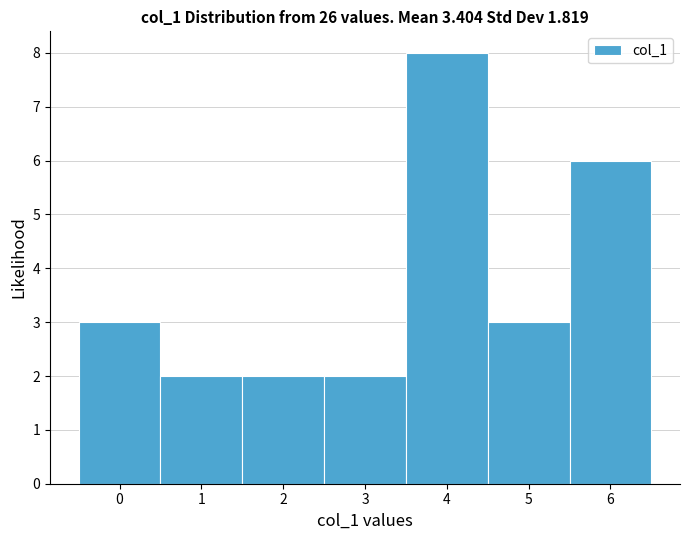

Reading left to right, transcribe this chart: for each bar, give the range it covers on the x-axis and its height. The values are not printed on the chart, so give them approximately, as read against the axis.

-0.5 to 0.5: 3
0.5 to 1.5: 2
1.5 to 2.5: 2
2.5 to 3.5: 2
3.5 to 4.5: 8
4.5 to 5.5: 3
5.5 to 6.5: 6